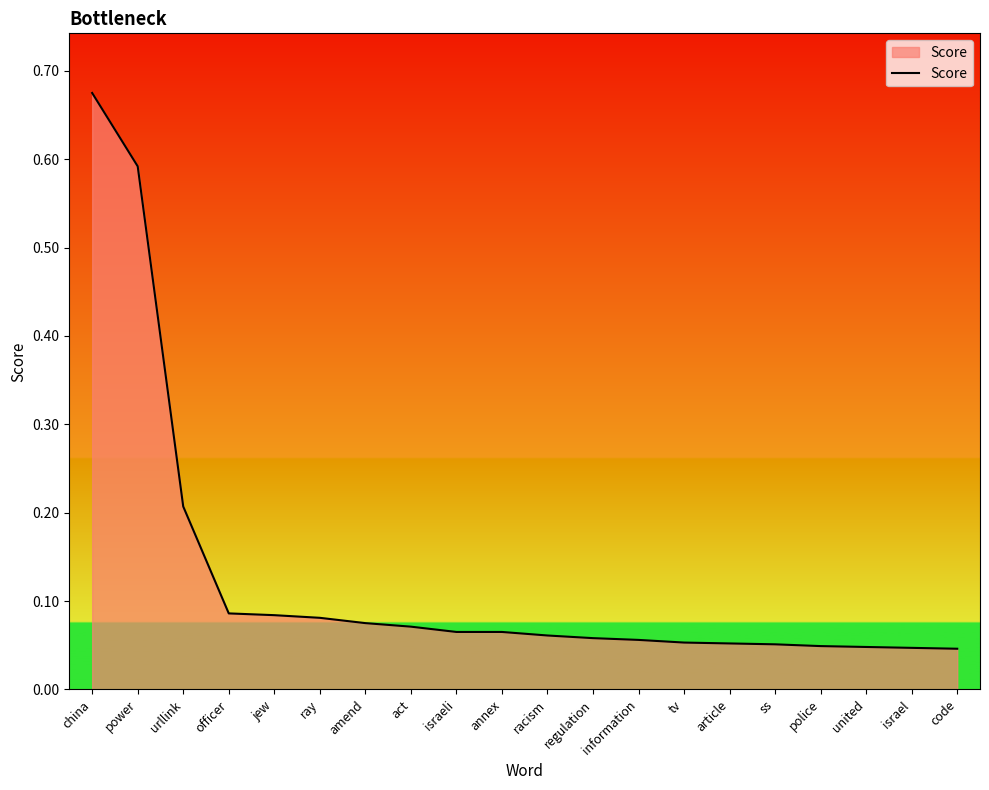

Between china and police, which is larger?

china